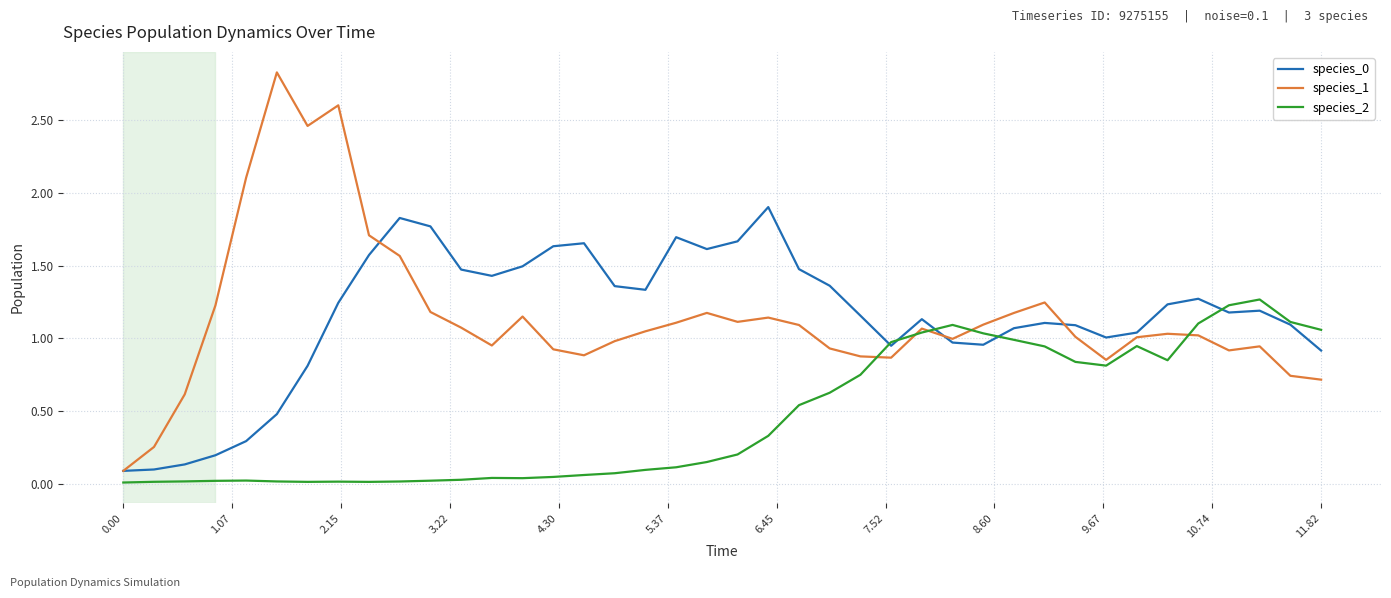

Which series has the largest range (max minus min)?

species_1